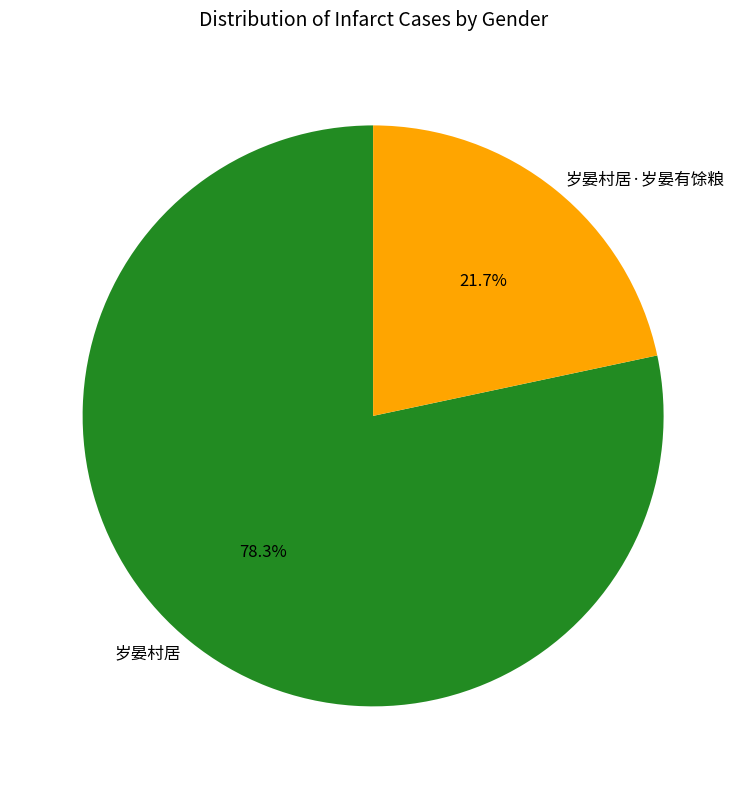

Approximately how many times larger is the value at 岁晏村居 compared to 岁晏村居·岁晏有馀粮?

3.6